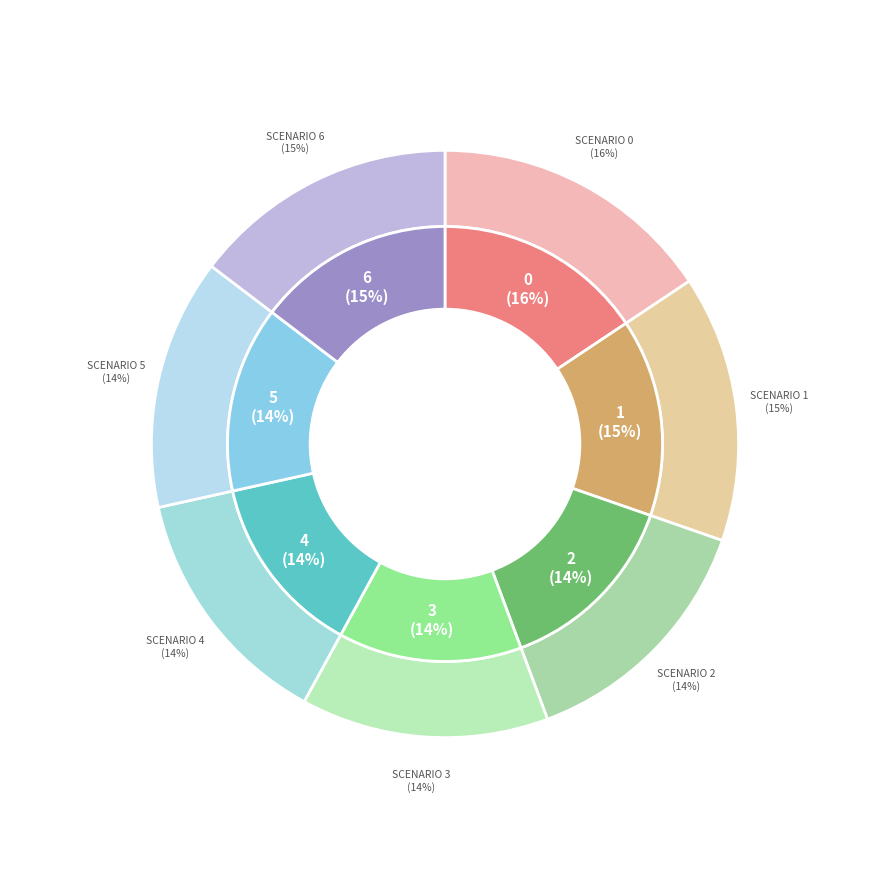

Does any single category account for the majority?

No